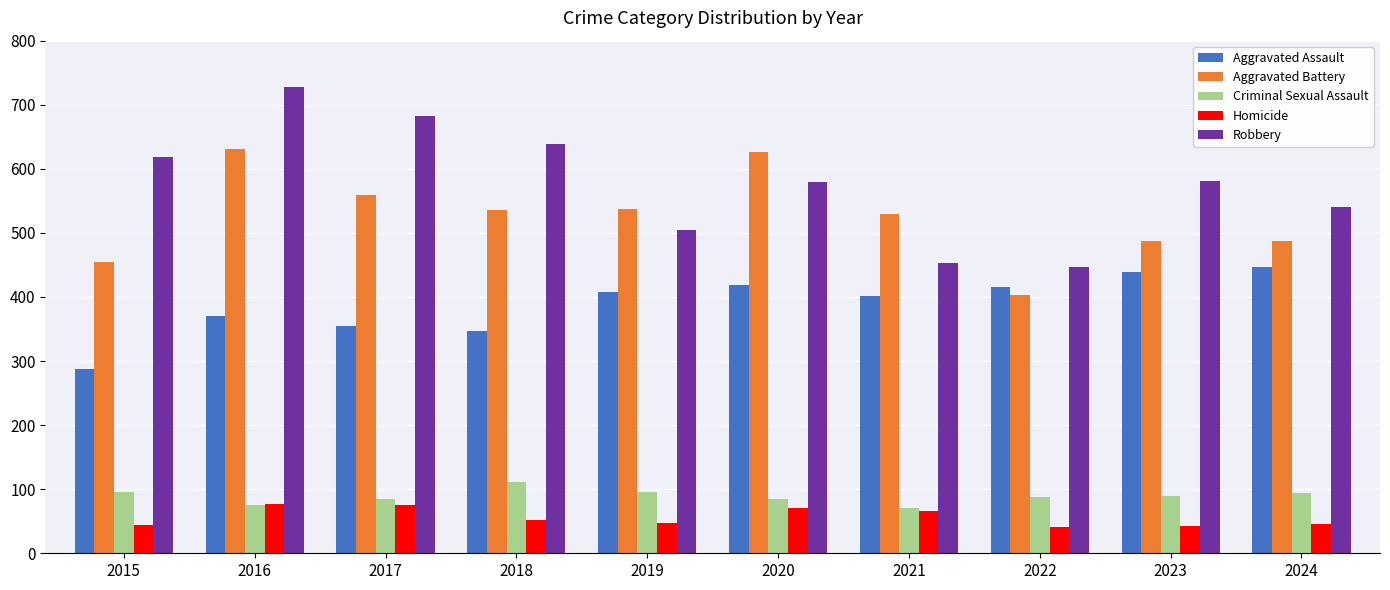

What are all the series names shown in the legend?

Aggravated Assault, Aggravated Battery, Criminal Sexual Assault, Homicide, Robbery